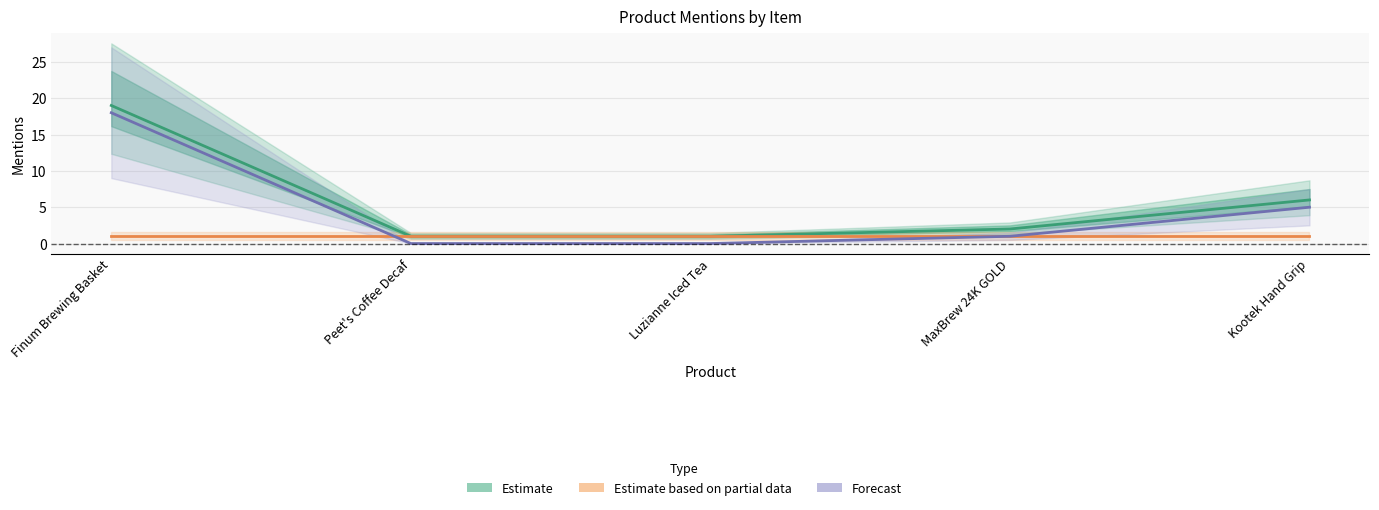

What is the difference between the maximum and minimum values?

18